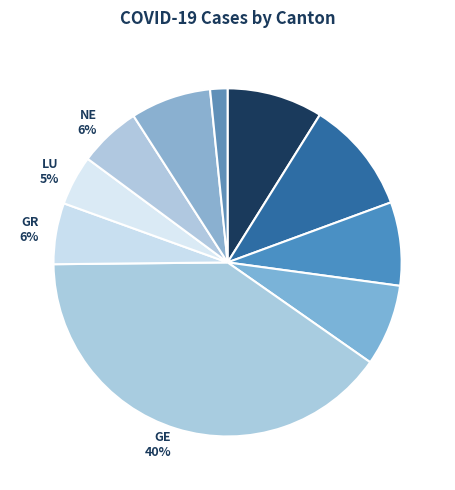

Does any single category account for the majority?

No